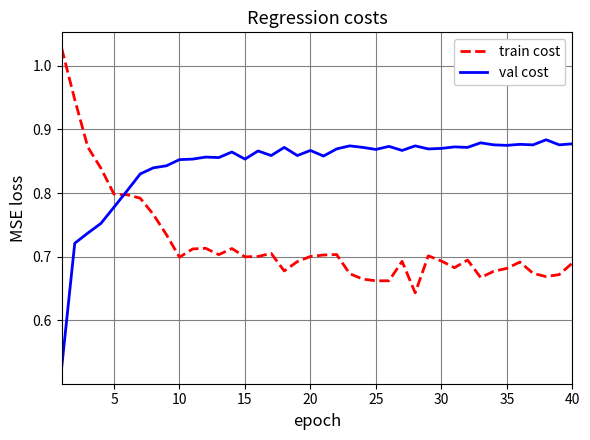

What is the difference between the maximum and minimum values in the val cost series?

0.4